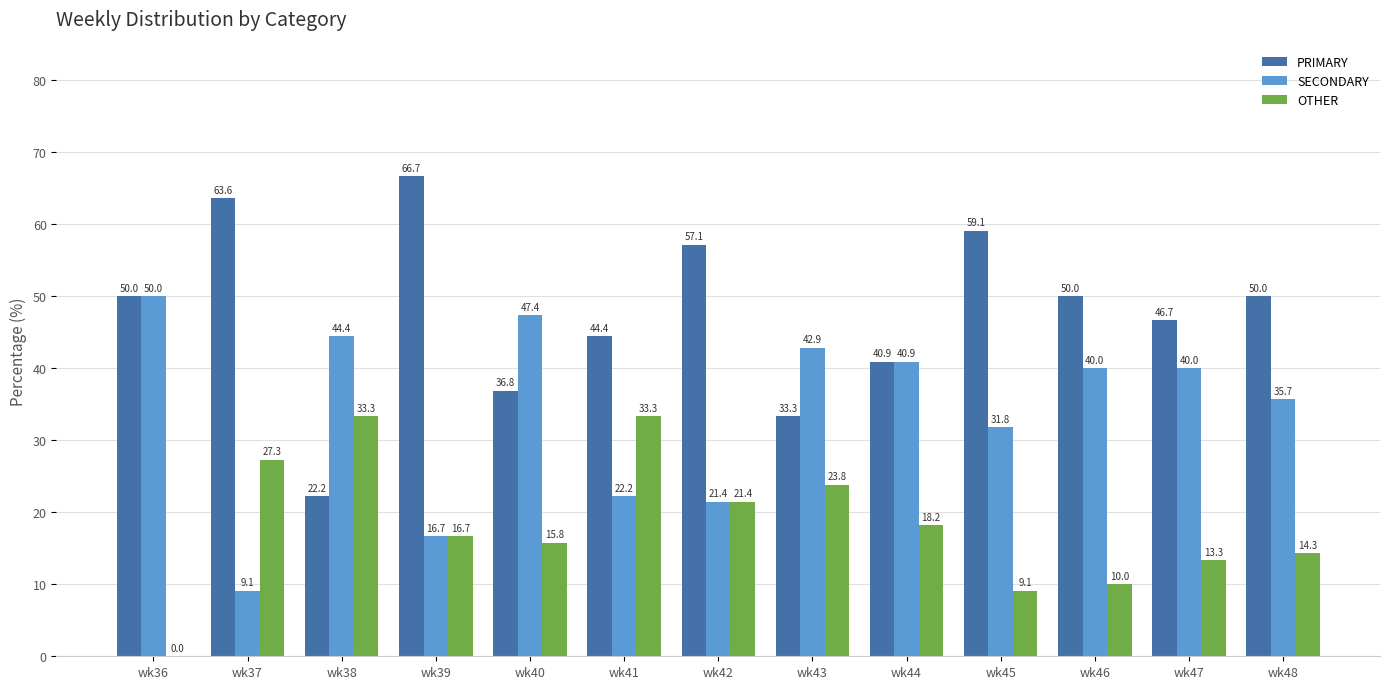

What is the sum of all OTHER values?

236.5